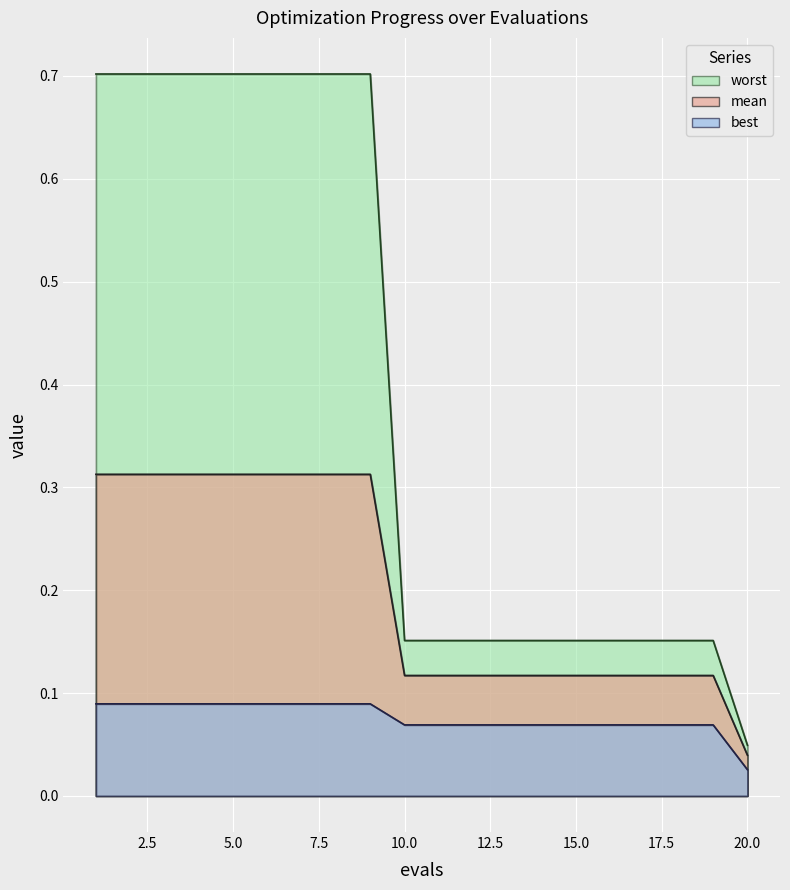

Rank the categories by best value from lowest to highest.

20, 10, 11, 12, 13, 14, 15, 16, 17, 18, 19, 1, 2, 3, 4, 5, 6, 7, 8, 9